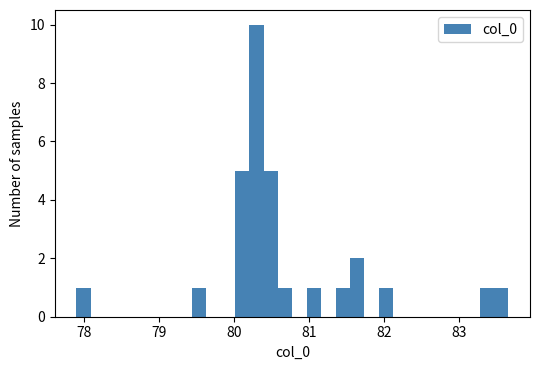

Read against the x-axis, roughly where is the centre of the tallest bar?

80.3